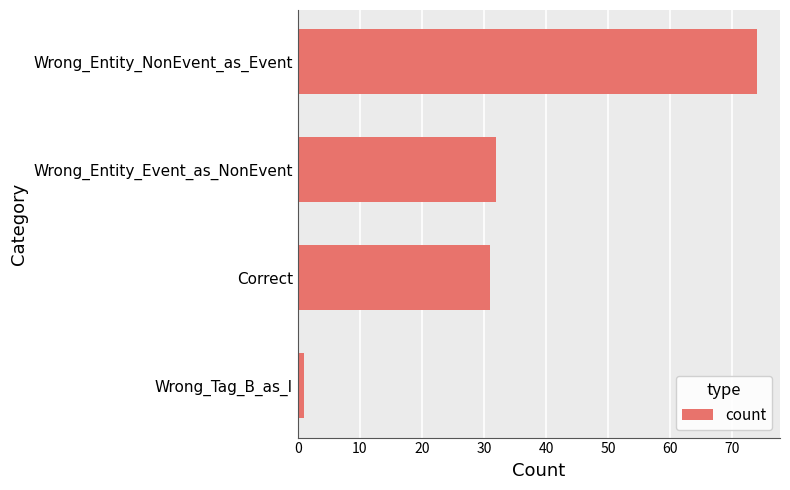

Is it true that the value at Wrong_Entity_Event_as_NonEvent is 12?

False